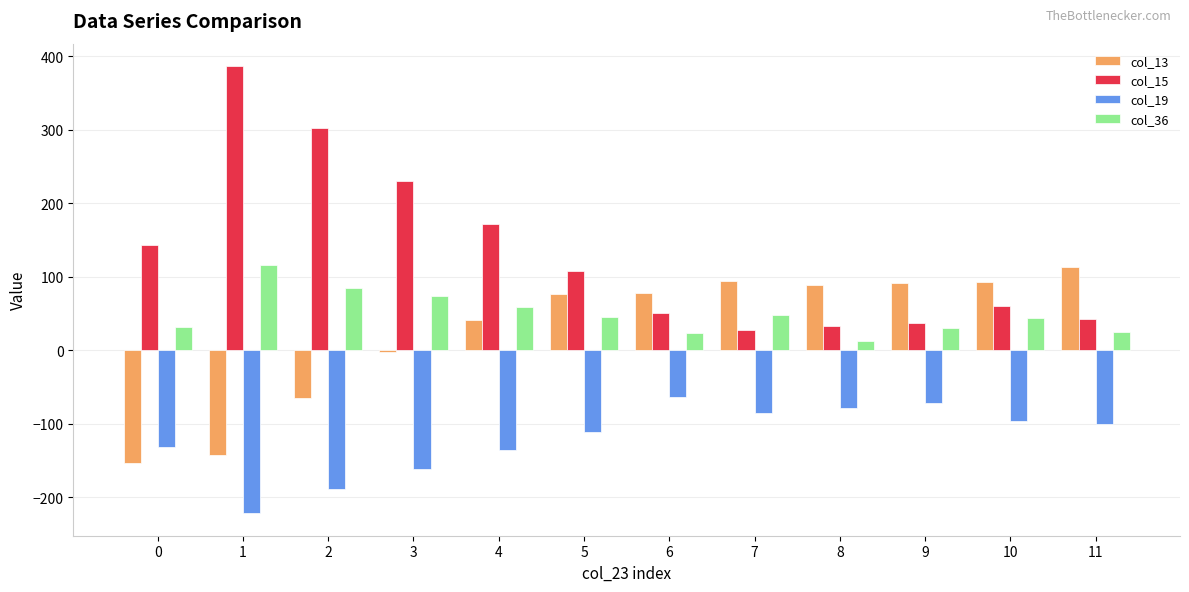

Does the chart contain stacked bars?

No